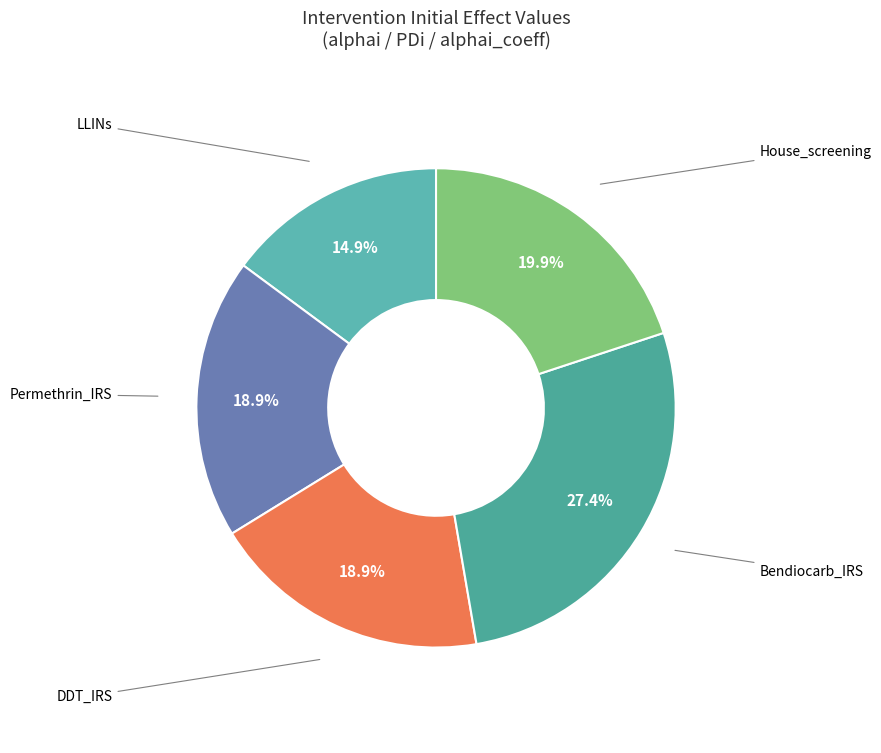

Is there any slice that represents more than half of the pie?

No